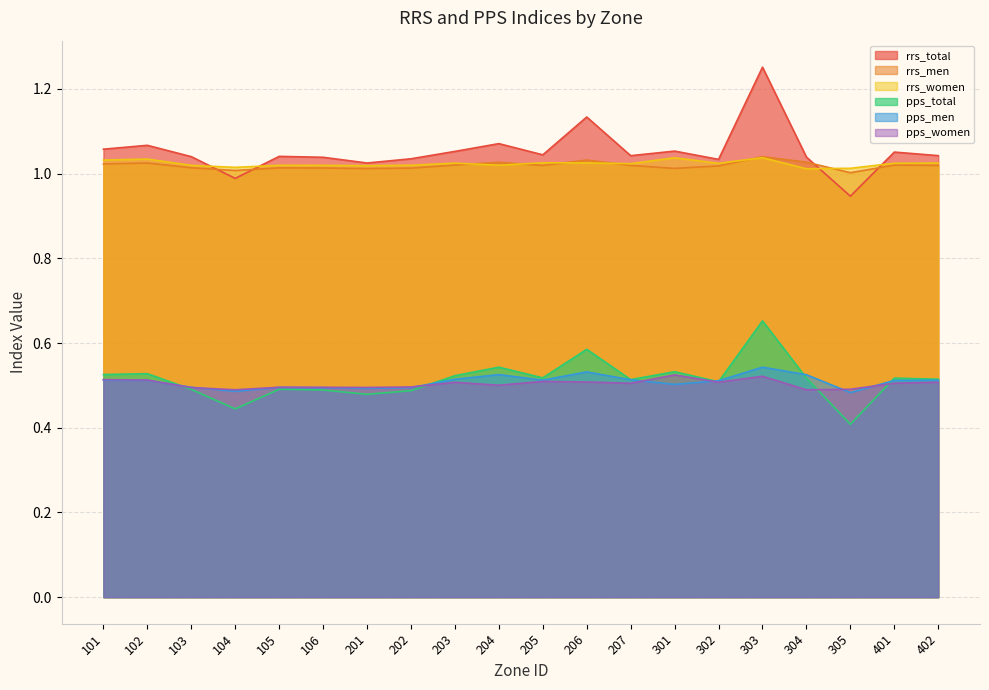

Reading left to right, what are all the values shown in this chart?

rrs_total: 1.1	1.1	1.0	1.0	1.0	1.0	1.0	1.0	1.1	1.1	1.0	1.1	1.0	1.1	1.0	1.3	1.0	0.9	1.1	1.0
rrs_men: 1.0	1.0	1.0	1.0	1.0	1.0	1.0	1.0	1.0	1.0	1.0	1.0	1.0	1.0	1.0	1.0	1.0	1.0	1.0	1.0
rrs_women: 1.0	1.0	1.0	1.0	1.0	1.0	1.0	1.0	1.0	1.0	1.0	1.0	1.0	1.0	1.0	1.0	1.0	1.0	1.0	1.0
pps_total: 0.5	0.5	0.5	0.4	0.5	0.5	0.5	0.5	0.5	0.5	0.5	0.6	0.5	0.5	0.5	0.7	0.5	0.4	0.5	0.5
pps_men: 0.5	0.5	0.5	0.5	0.5	0.5	0.5	0.5	0.5	0.5	0.5	0.5	0.5	0.5	0.5	0.5	0.5	0.5	0.5	0.5
pps_women: 0.5	0.5	0.5	0.5	0.5	0.5	0.5	0.5	0.5	0.5	0.5	0.5	0.5	0.5	0.5	0.5	0.5	0.5	0.5	0.5